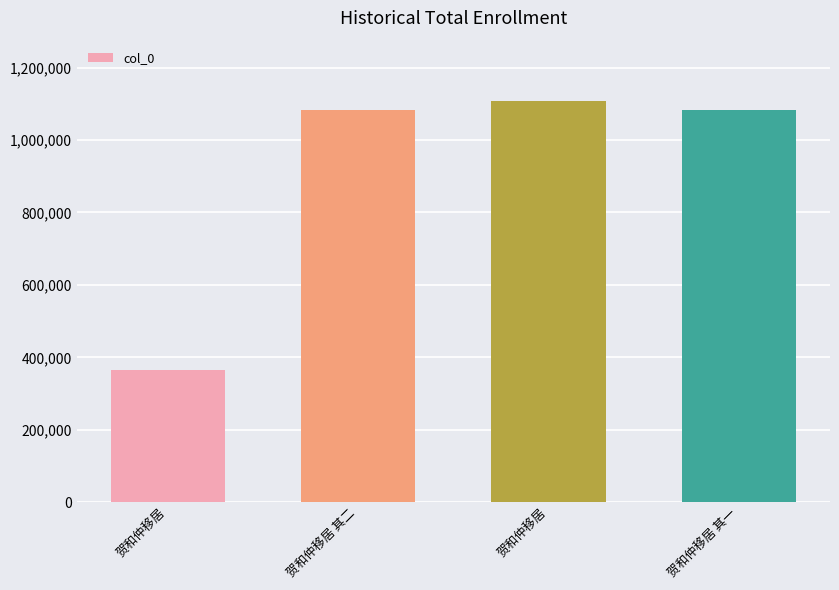

List the labels in order of value, largest first.

贺和仲移居, 贺和仲移居 其二, 贺和仲移居 其一, 贺和仲移居